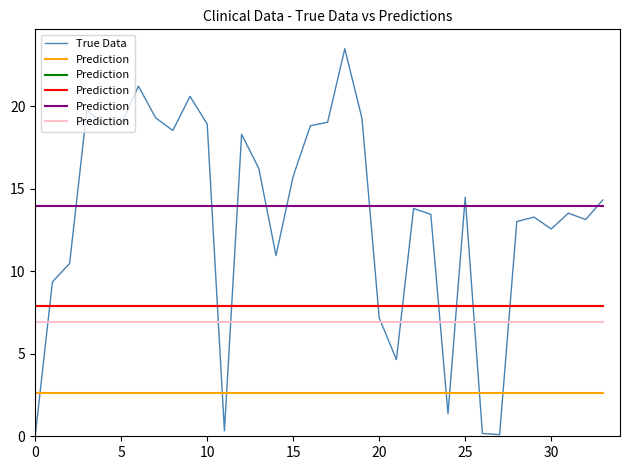

Which category has the highest value across all series?

18